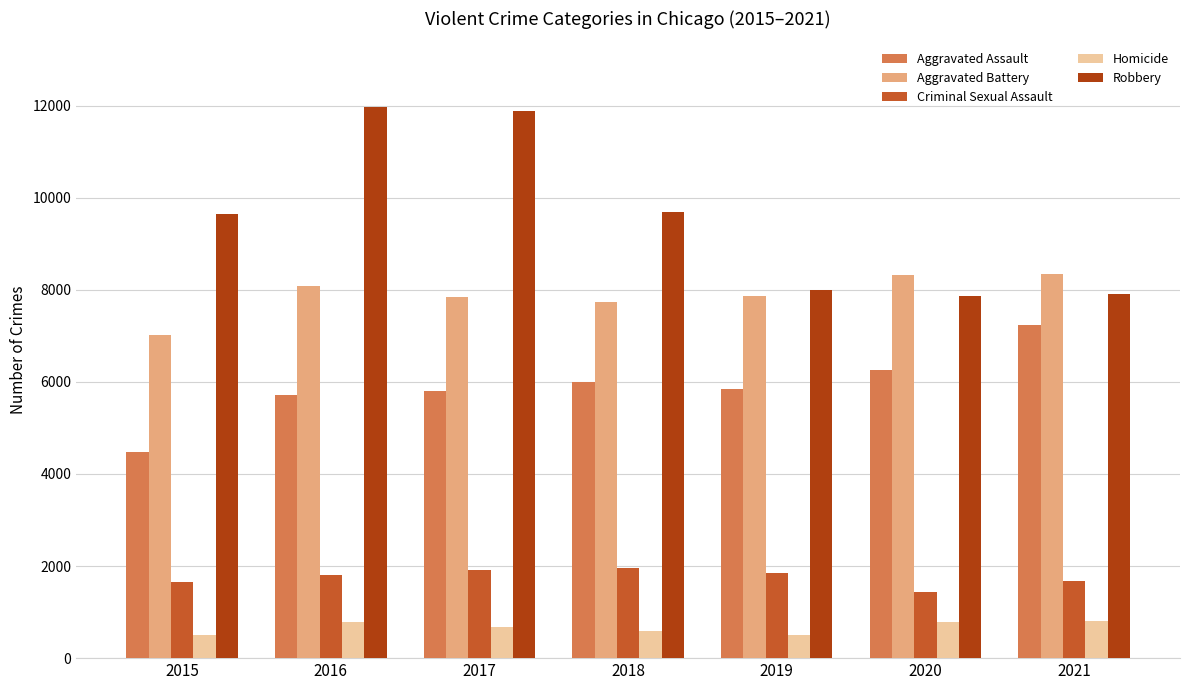

What is the highest value of the Homicide series?

801